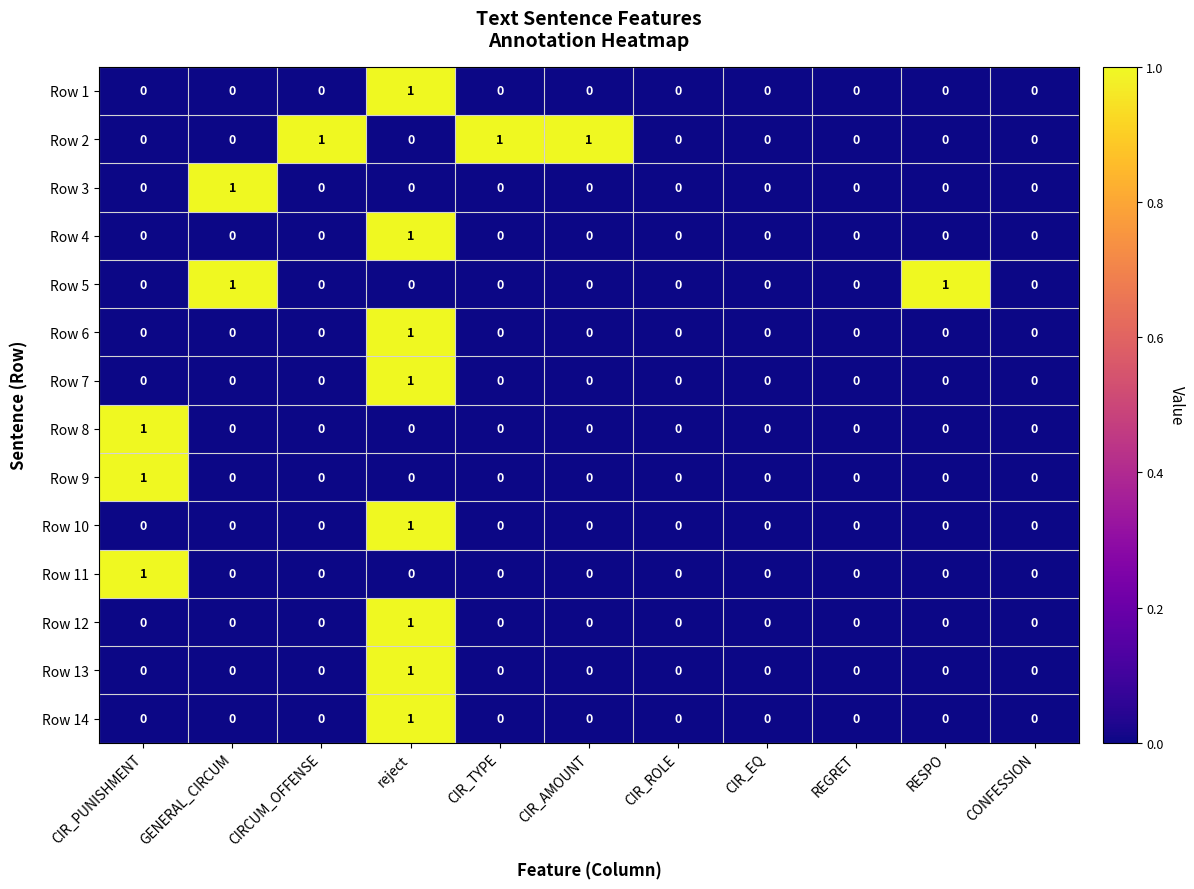

Between CIR_ROLE and RESPO, which series saw the biggest shift?

Row 5